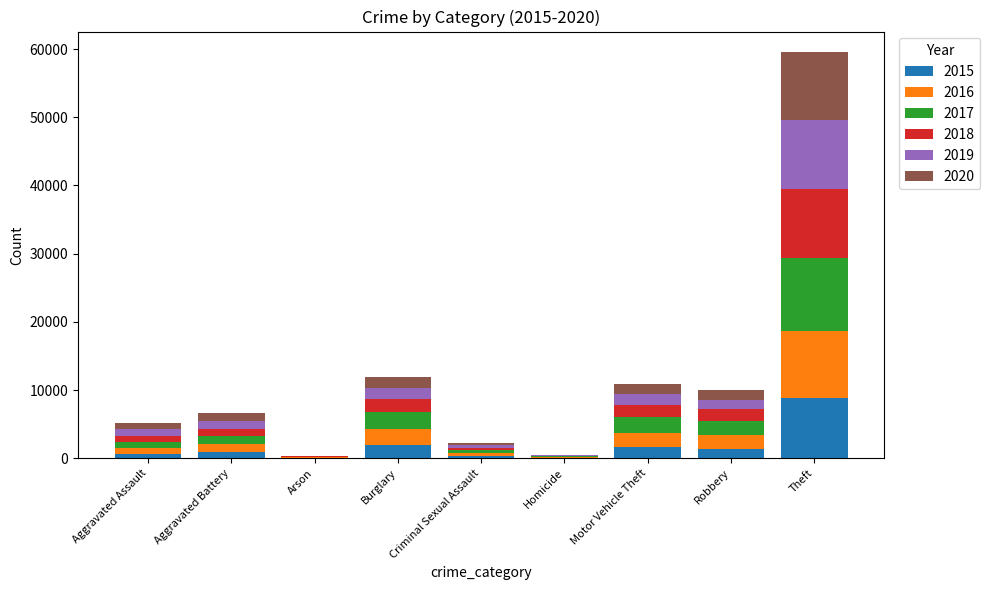

At which label does 2015 reach its peak?

Theft